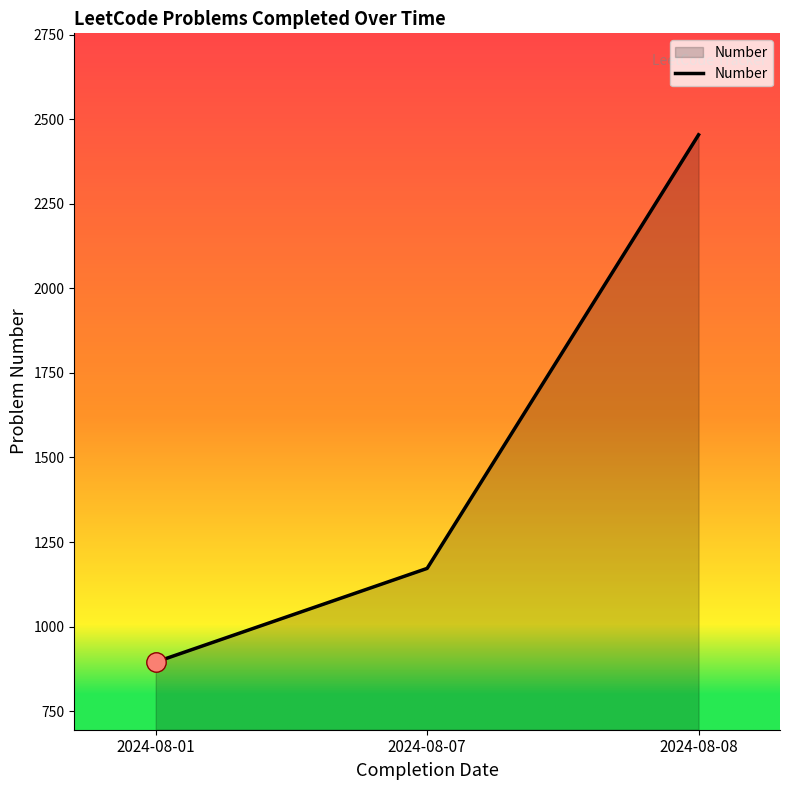

What is the ratio of the value at 2024-08-07 to the value at 2024-08-01?

1.3